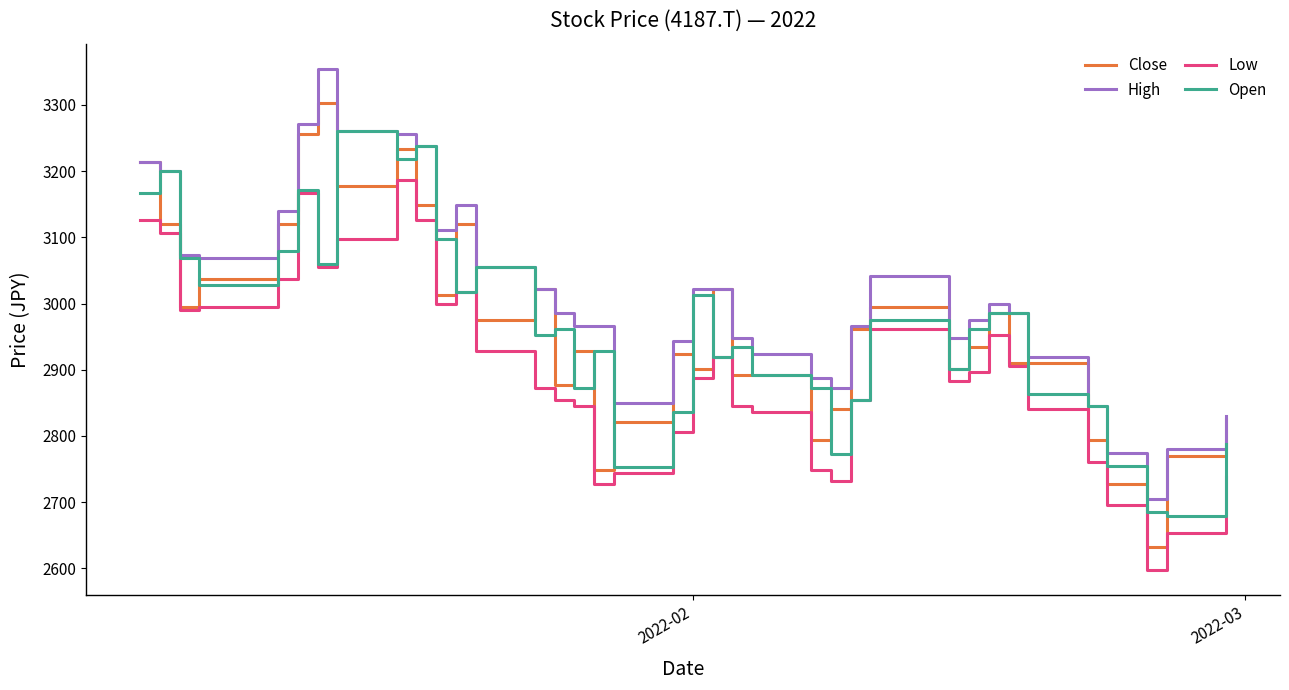

What is the sum of all Open values?

109650.3